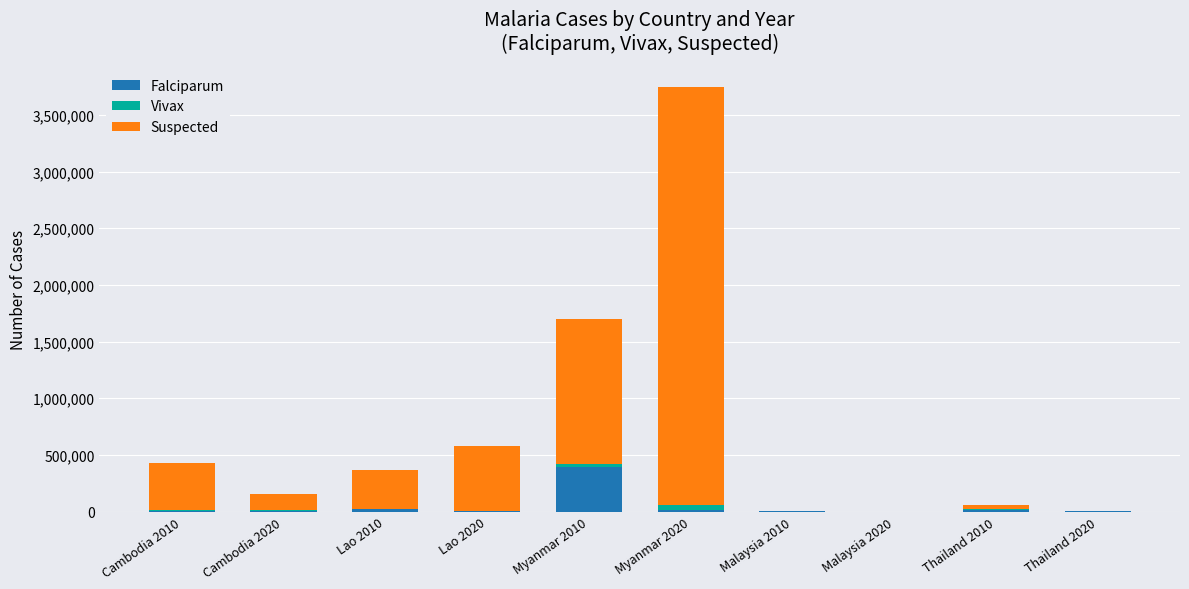

How many categories are shown in the chart?

10